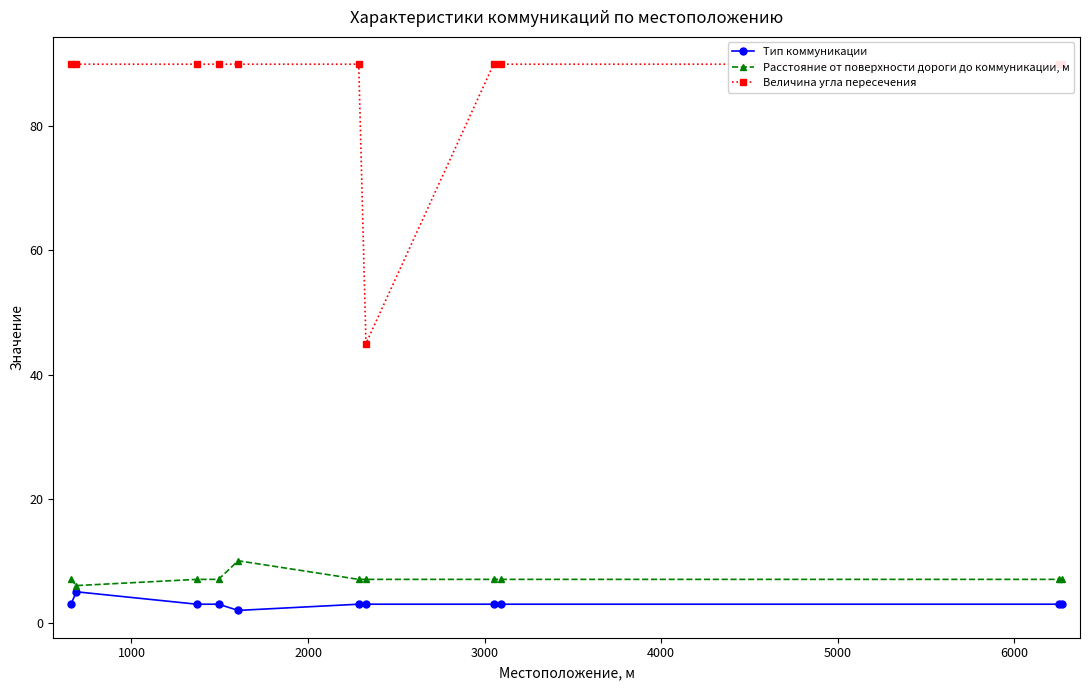

What is the maximum value for Тип коммуникации?

5